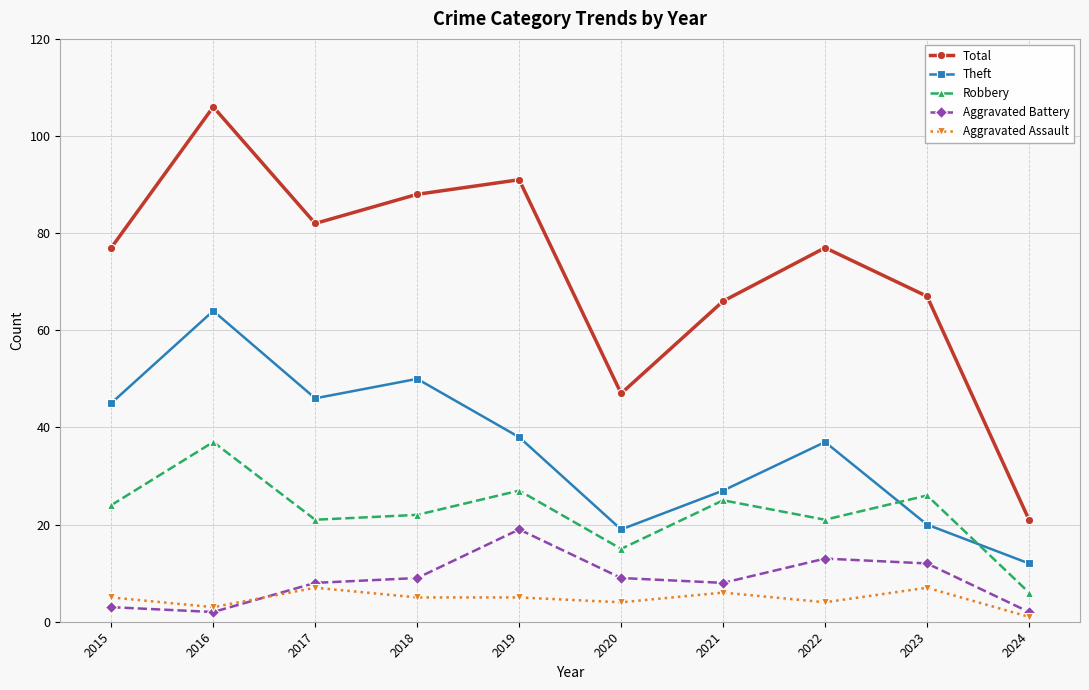

Does the chart display data point markers on the line(s)?

Yes